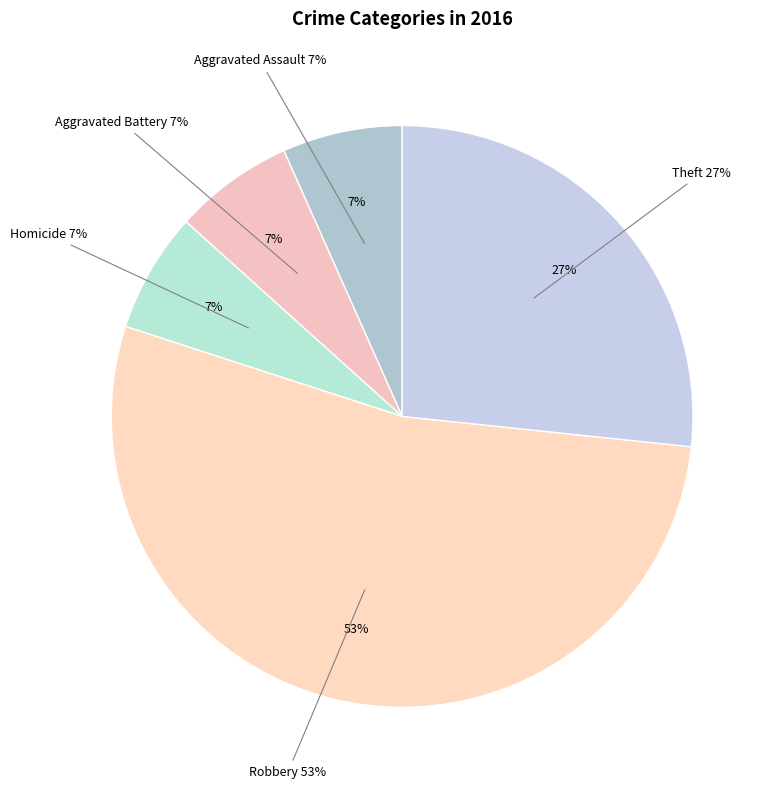

Count the number of slices in the pie.

7